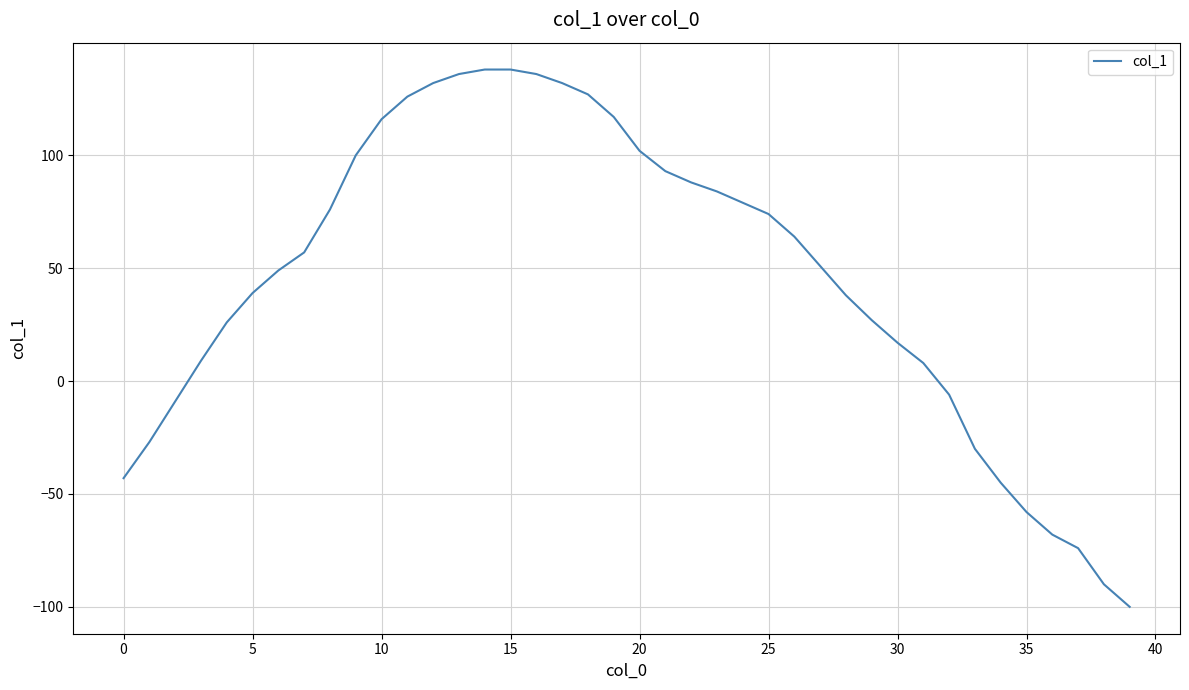

What is the difference between the maximum and minimum values?

238